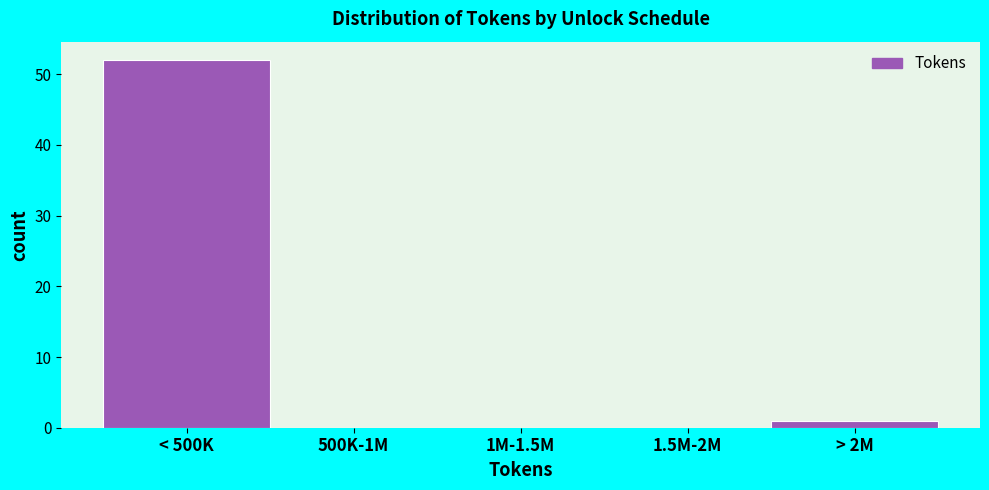

Reading left to right, extract all data points from this chart.

< 500K=52	500K-1M=0	1M-1.5M=0	1.5M-2M=0	> 2M=1